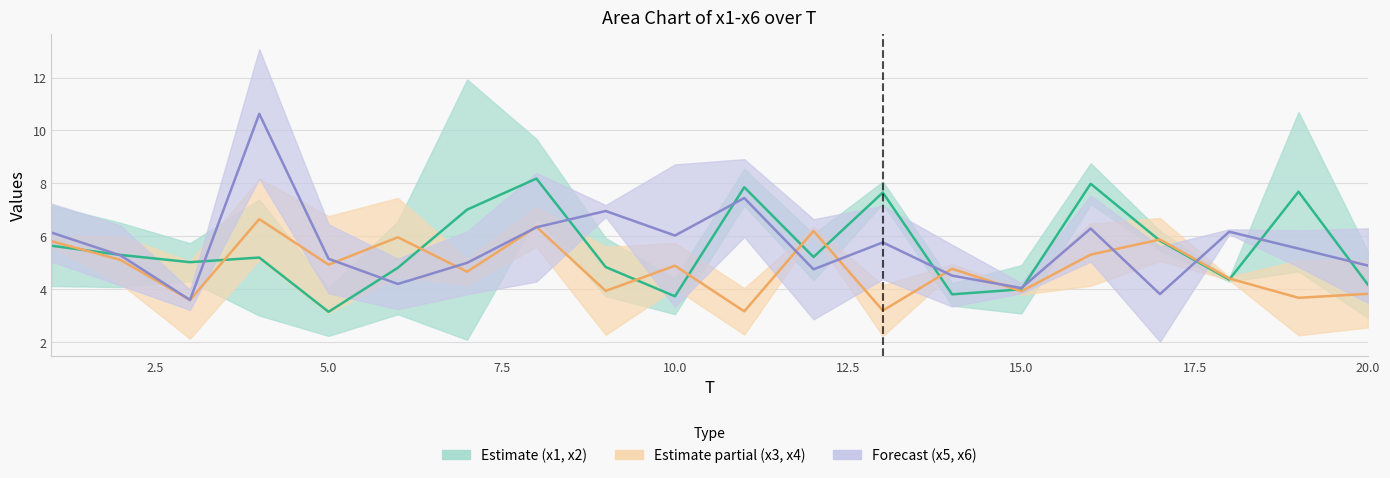

What are all the series names shown in the legend?

Estimate (x1, x2), Estimate partial (x3, x4), Forecast (x5, x6)